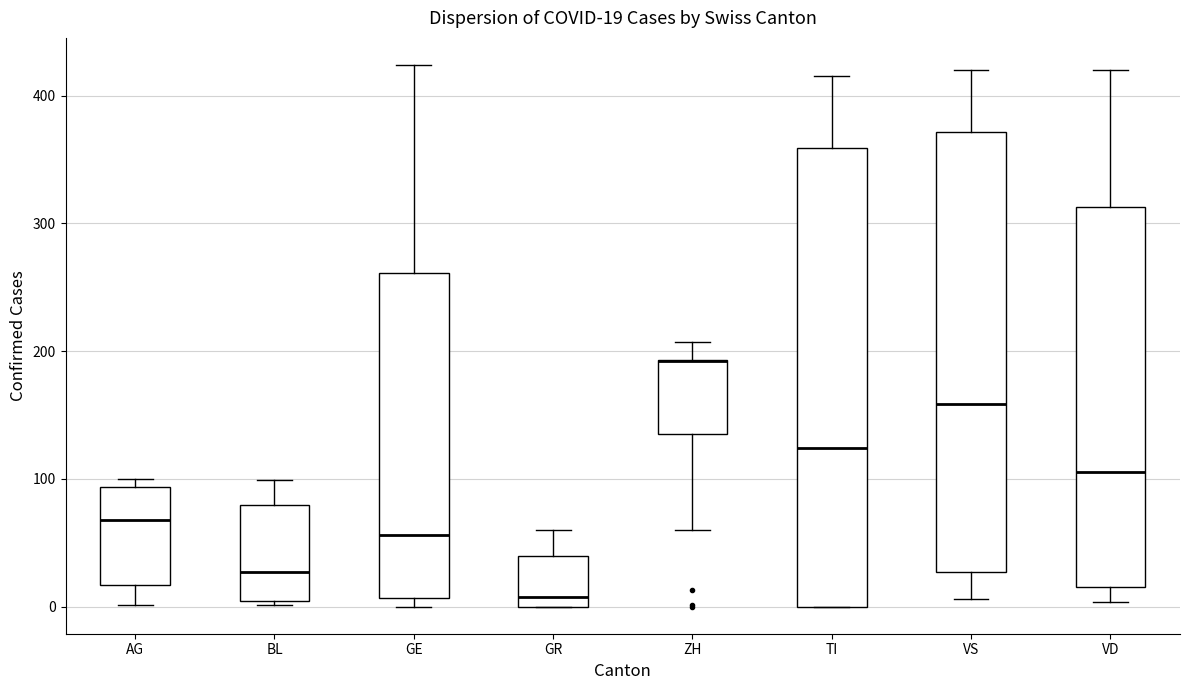

Which box is the tallest, from its lower edge to its upper edge?

TI